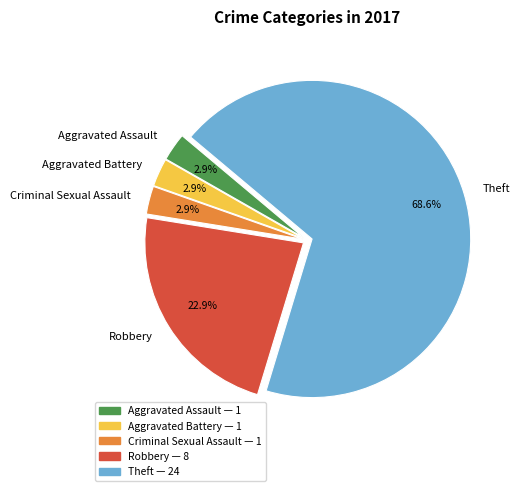

To the nearest percent, what portion does Aggravated Assault represent?

3%